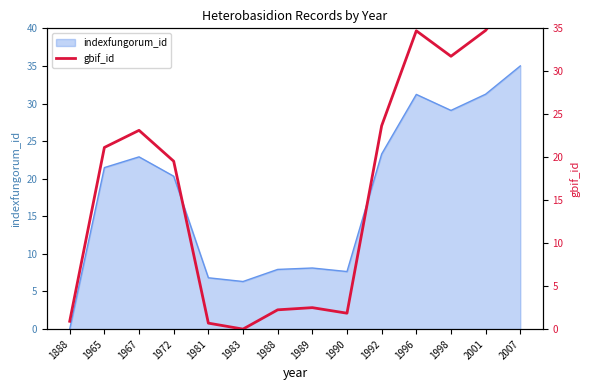

Is it true that indexfungorum_id equals 11.5 at 1990?

False